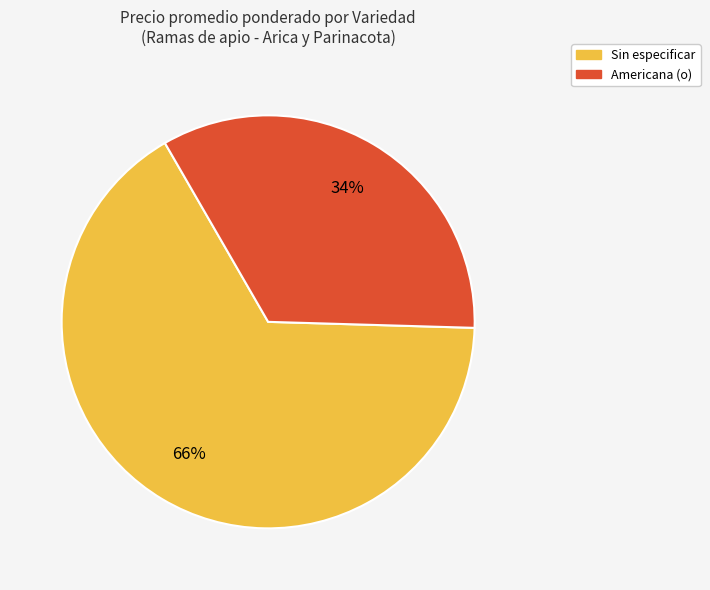

To the nearest percent, what is the average slice percentage?

50%